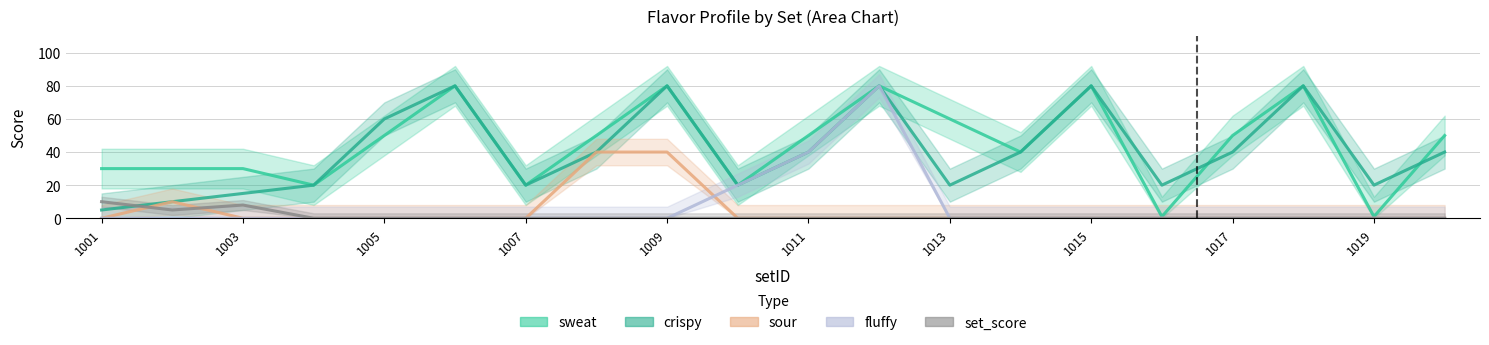

Rank the series by their maximum value, from lowest to highest.

set_score, sour, sweat, crispy, fluffy